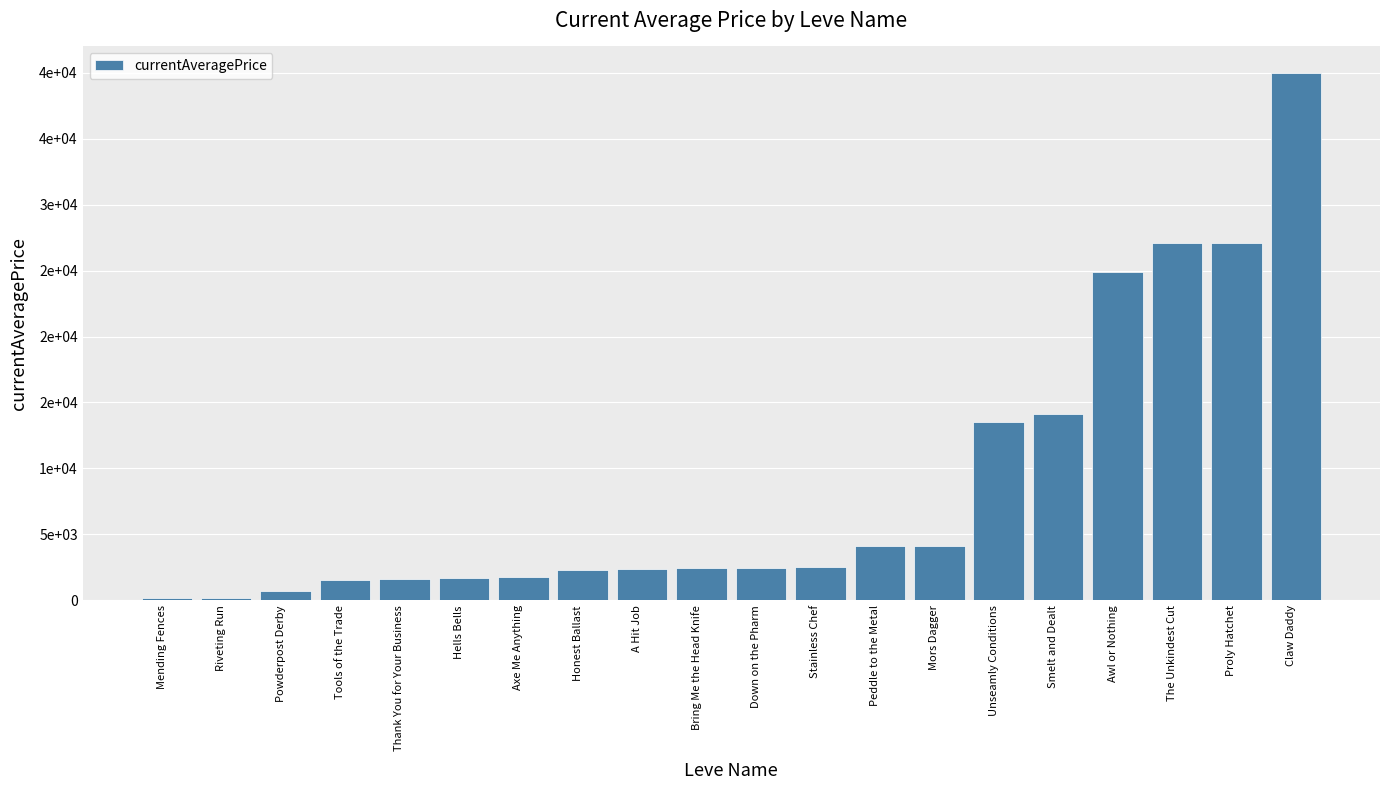

How many data points are above 2481?

9